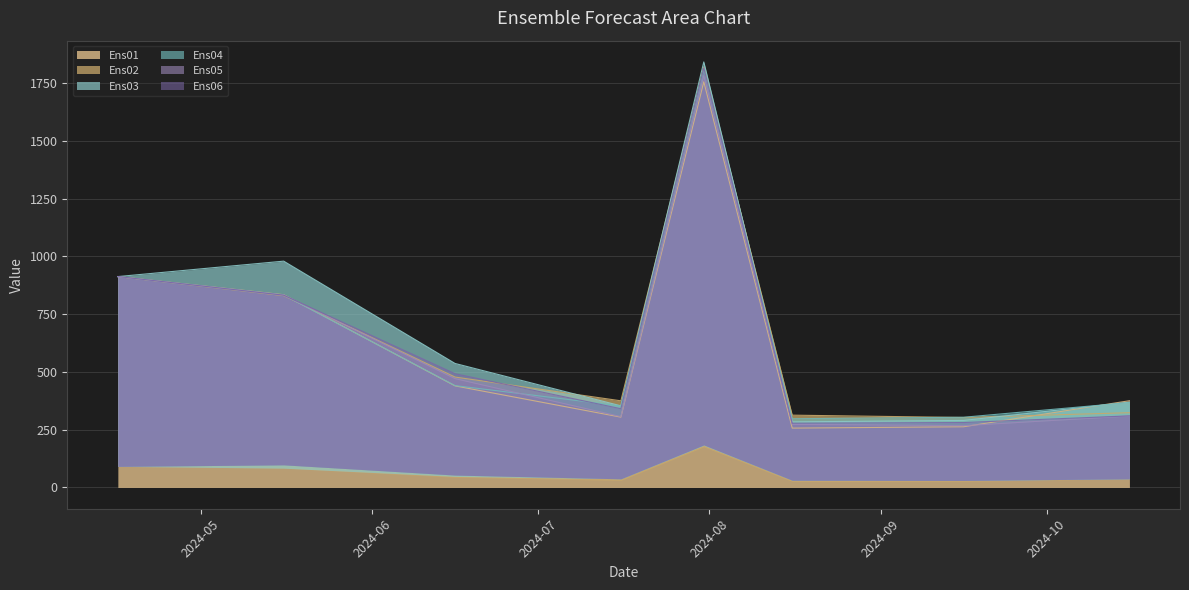

Which label corresponds to the largest value in the chart?

2024-07-31